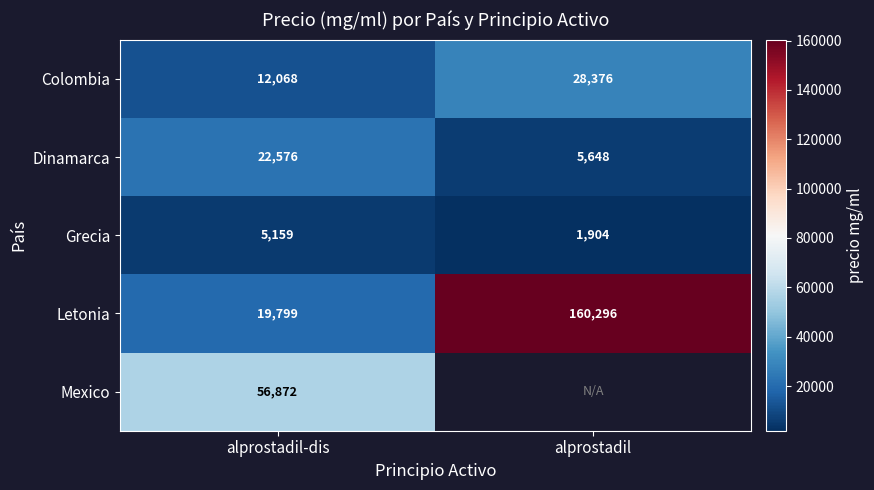

Which category has the highest value in the Dinamarca series?

alprostadil-dis